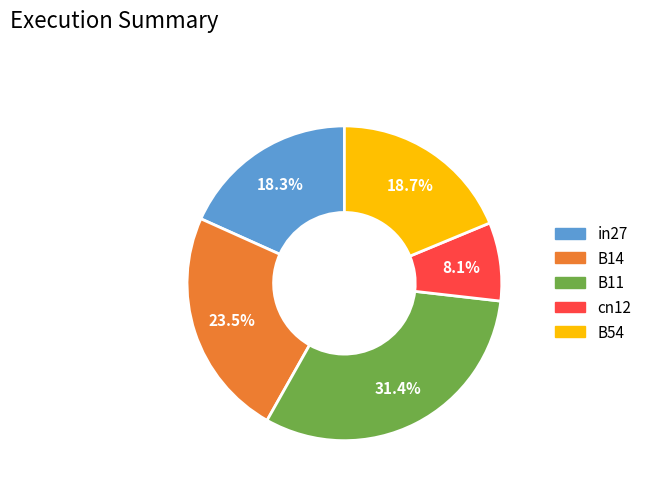

Is it true that cn12 is 1% of the pie?

False